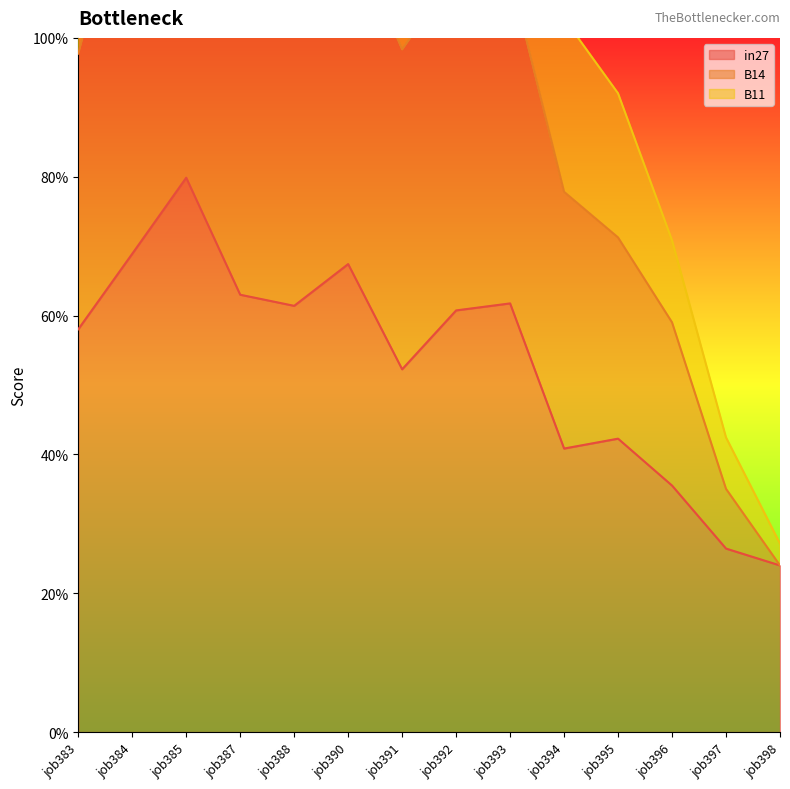

Count the number of categories in the chart.

14